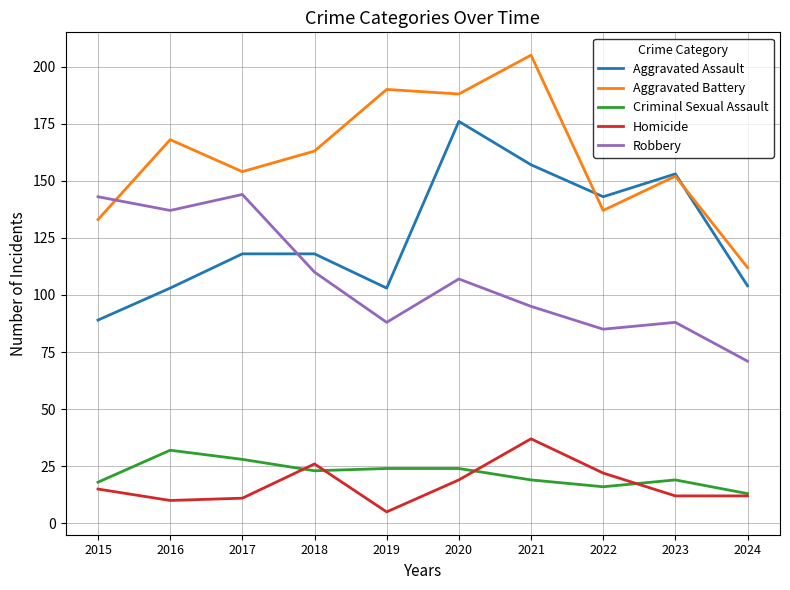

Reading left to right, what are all the values shown in this chart?

Aggravated Assault: 89	103	118	118	103	176	157	143	153	104
Aggravated Battery: 133	168	154	163	190	188	205	137	152	112
Criminal Sexual Assault: 18	32	28	23	24	24	19	16	19	13
Homicide: 15	10	11	26	5	19	37	22	12	12
Robbery: 143	137	144	110	88	107	95	85	88	71